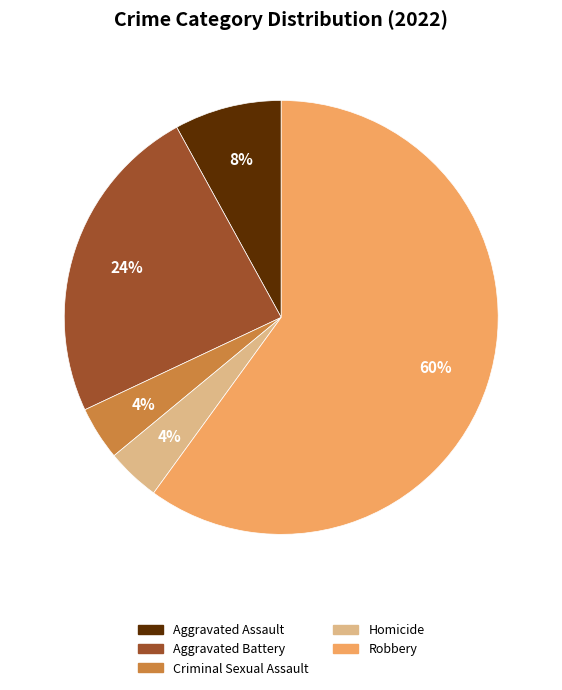

Combined, do Robbery and Homicide account for over 50%?

Yes